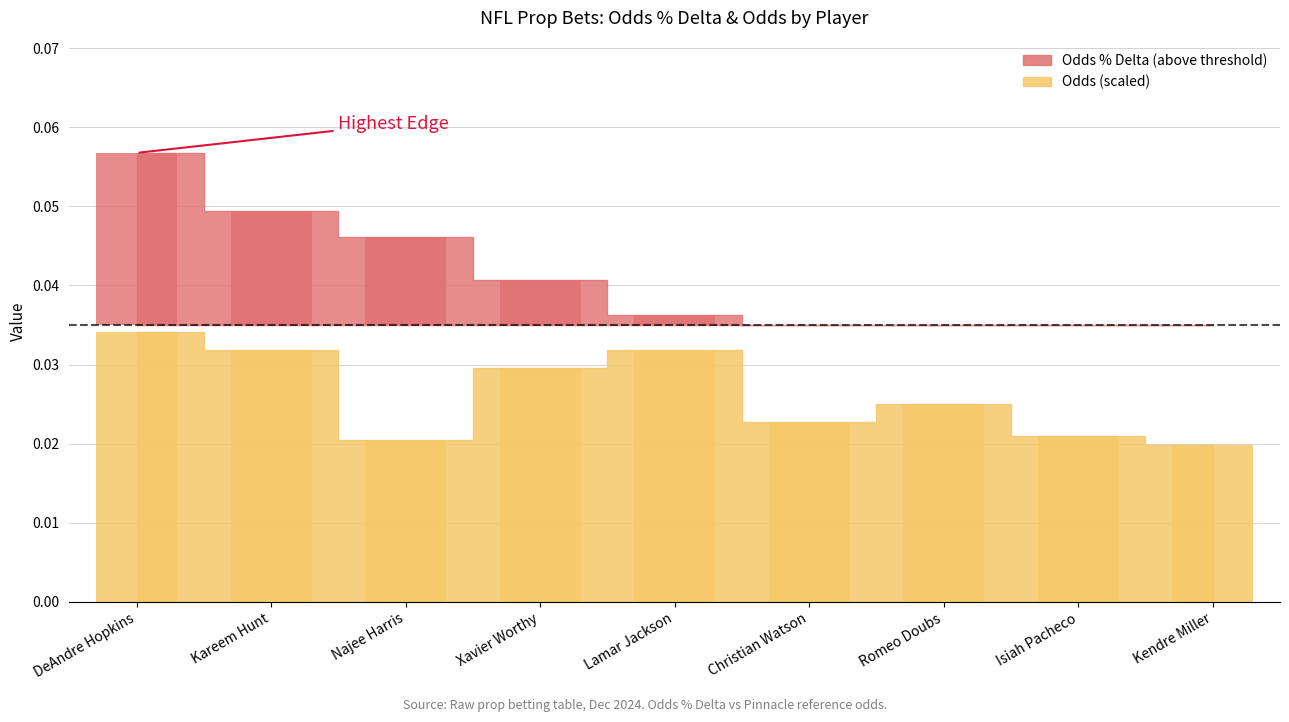

Which label corresponds to the smallest value in the chart?

Kendre Miller